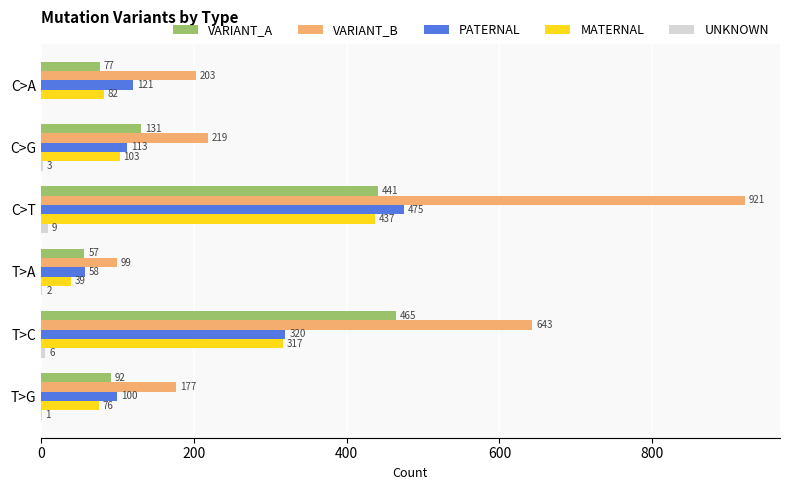

Between T>A and T>C, which series saw the biggest shift?

VARIANT_B